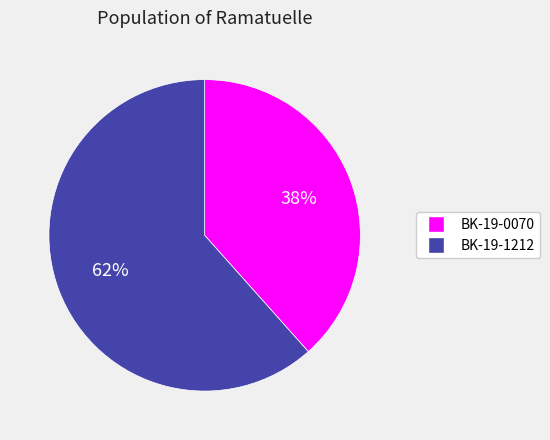

Which category has the biggest portion of the pie?

BK-19-1212